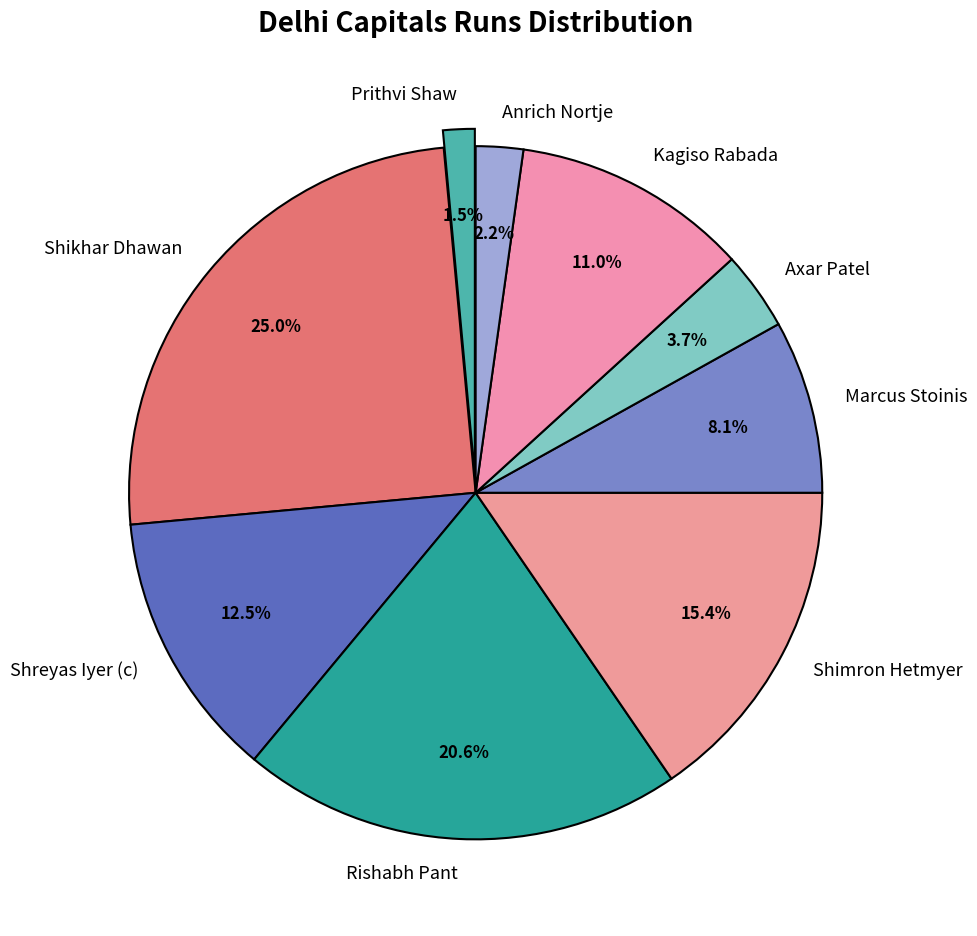

How many segments does this pie chart have?

9